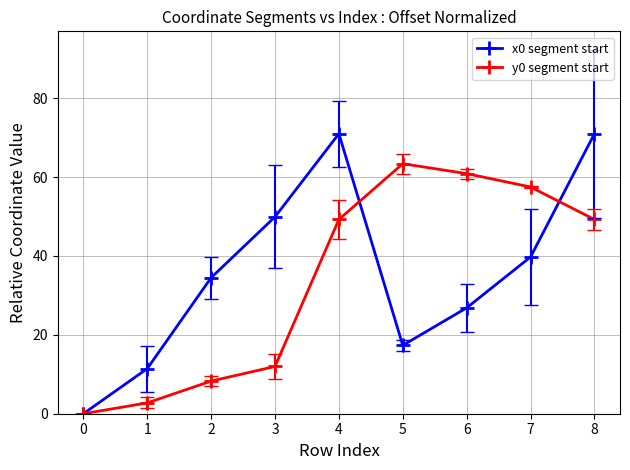

Rank the series by their maximum value, from highest to lowest.

x0 segment start, y0 segment start